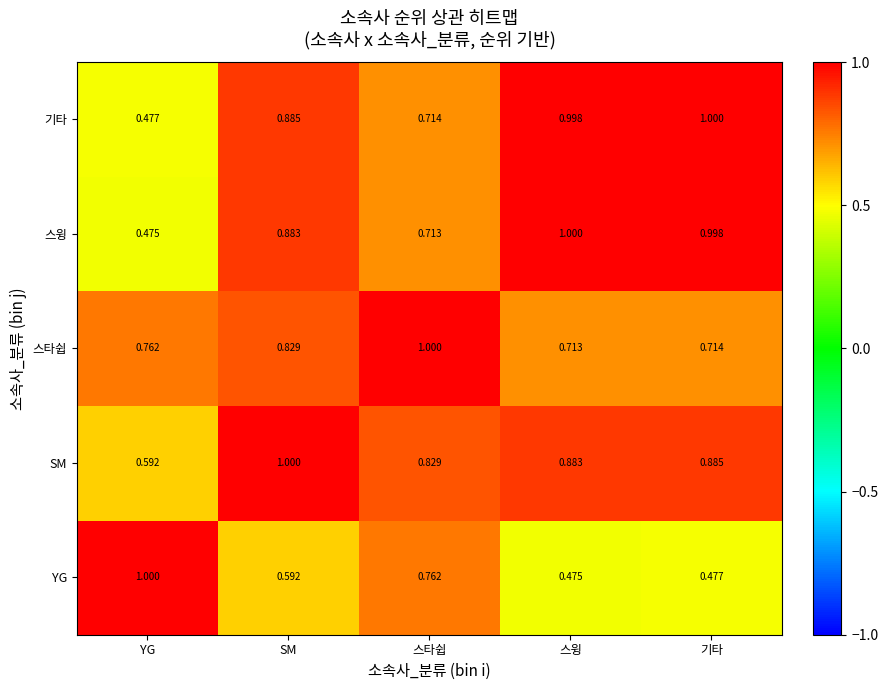

Rank the categories by 기타 value from lowest to highest.

YG, 스타쉽, SM, 스윙, 기타